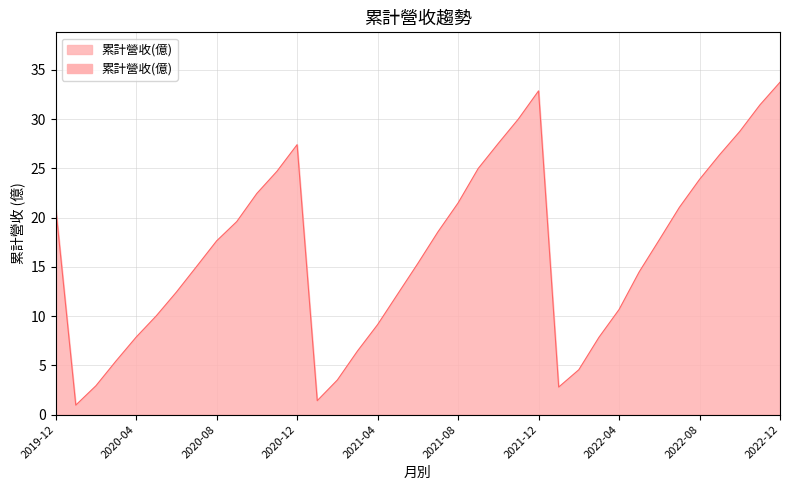

List the labels in order of value, smallest first.

2020-01, 2021-01, 2022-01, 2020-02, 2021-02, 2022-02, 2020-03, 2021-03, 2022-03, 2020-04, 2021-04, 2020-05, 2022-04, 2021-05, 2020-06, 2022-05, 2020-07, 2021-06, 2020-08, 2022-06, 2021-07, 2020-09, 2022-07, 2019-12, 2021-08, 2020-10, 2022-08, 2020-11, 2021-09, 2022-09, 2020-12, 2021-10, 2022-10, 2021-11, 2022-11, 2021-12, 2022-12